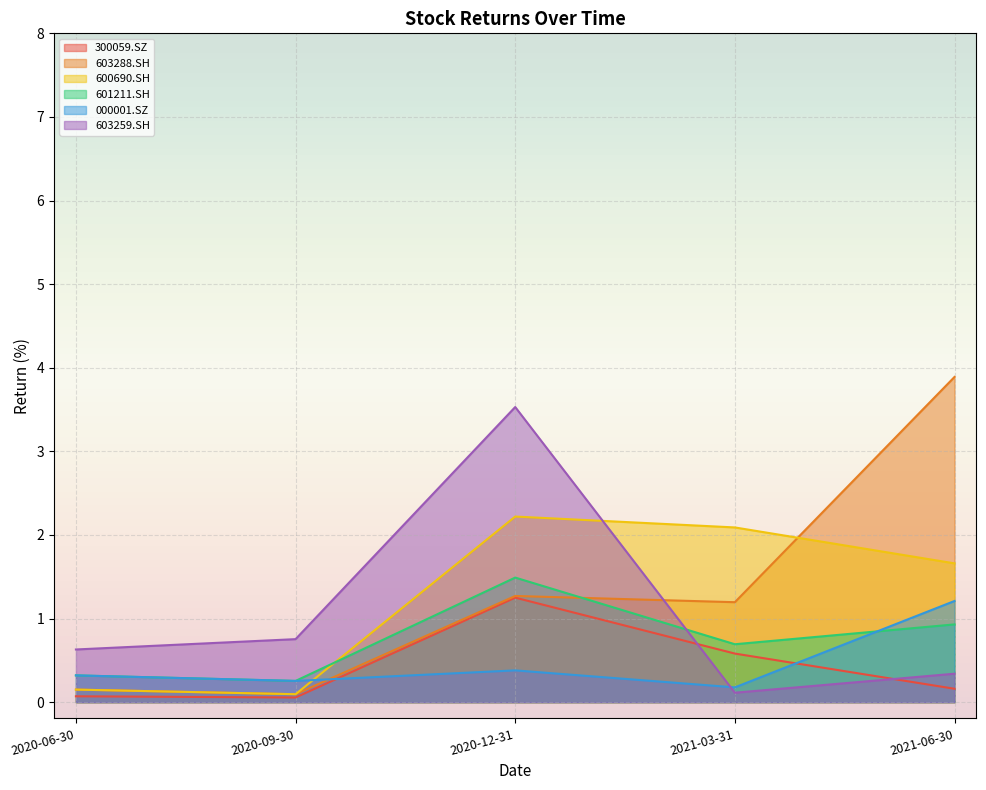

The 600690.SH series shows 0.6 at 2021-06-30. True or false?

False